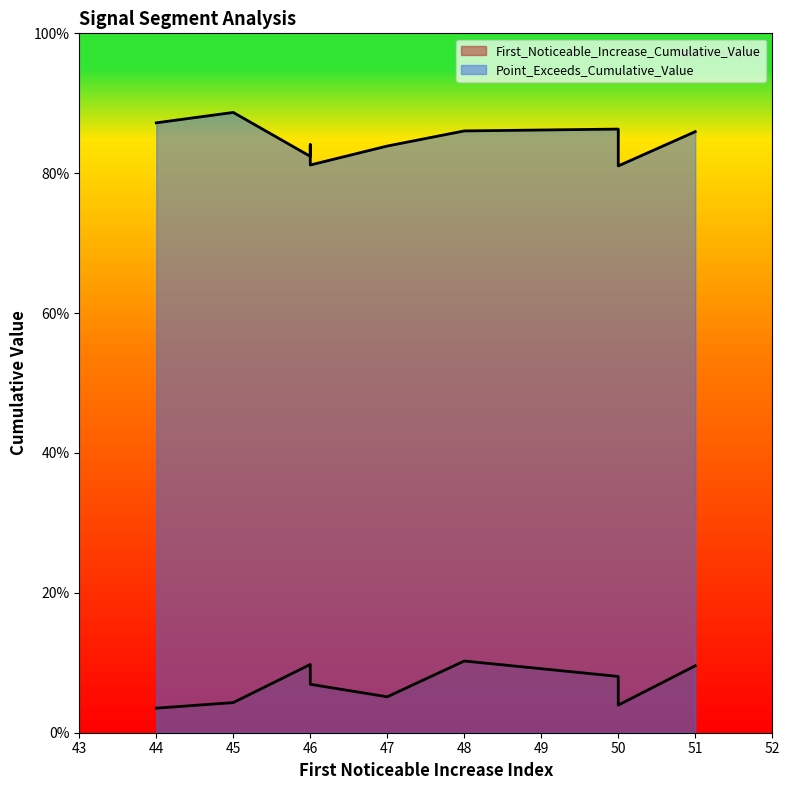

How many interior local valleys does the First_Noticeable_Increase_Cumulative_Value series have?

3